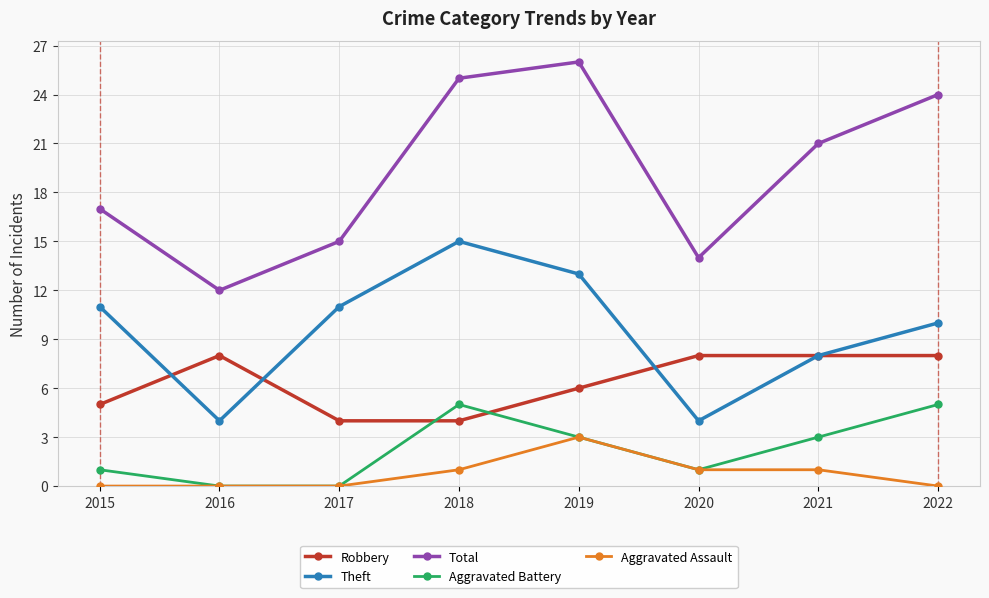

Reading right to left, extract all data points from this chart.

Robbery: 2022=8	2021=8	2020=8	2019=6	2018=4	2017=4	2016=8	2015=5
Theft: 2022=10	2021=8	2020=4	2019=13	2018=15	2017=11	2016=4	2015=11
Total: 2022=24	2021=21	2020=14	2019=26	2018=25	2017=15	2016=12	2015=17
Aggravated Battery: 2022=5	2021=3	2020=1	2019=3	2018=5	2017=0	2016=0	2015=1
Aggravated Assault: 2022=0	2021=1	2020=1	2019=3	2018=1	2017=0	2016=0	2015=0